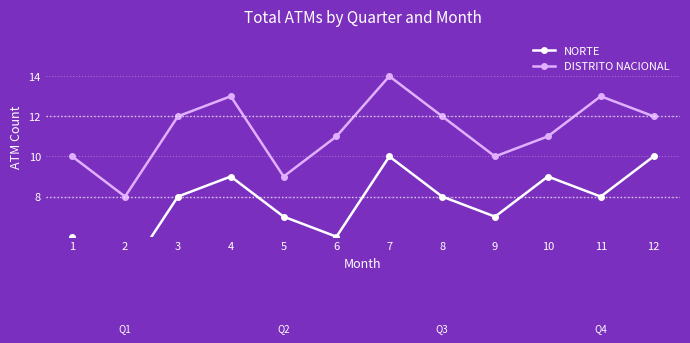

Is the value of DISTRITO NACIONAL at 5 greater than the value of NORTE at 6?

Yes